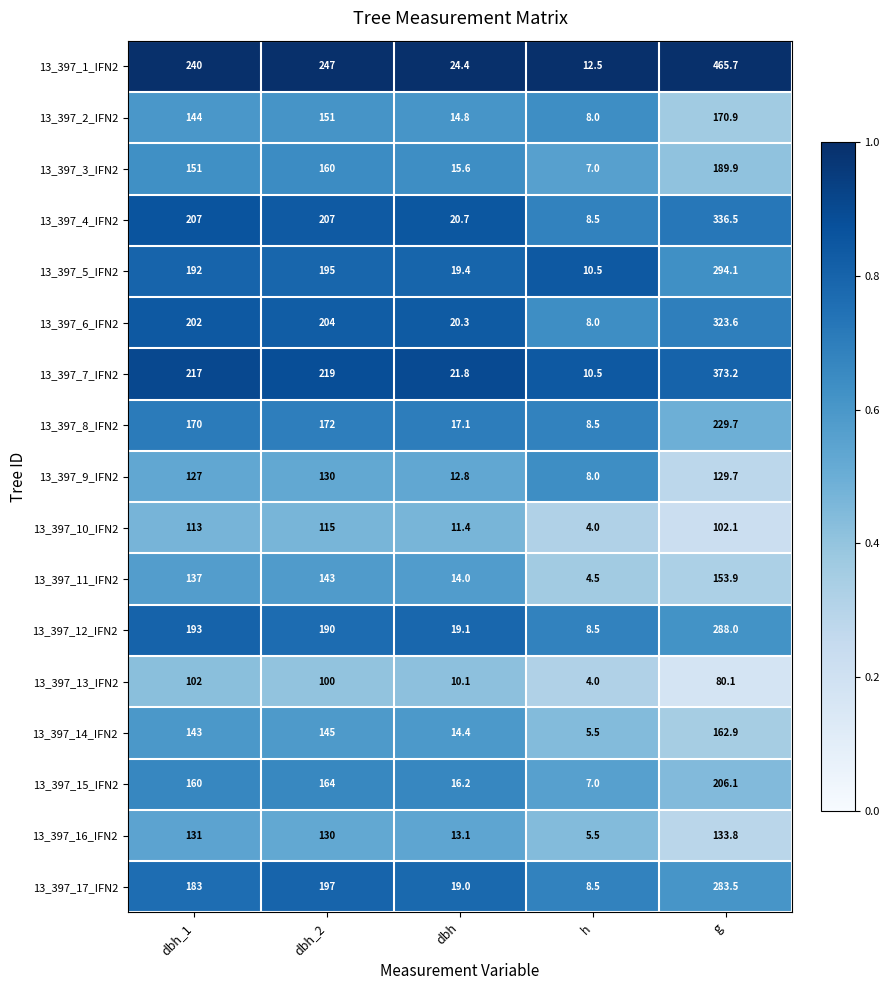

Which series has the widest spread of values?

13_397_1_IFN2